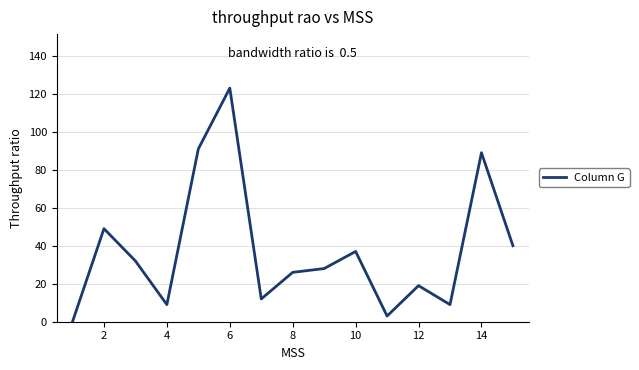

What is the difference between the second highest and minimum values?

91